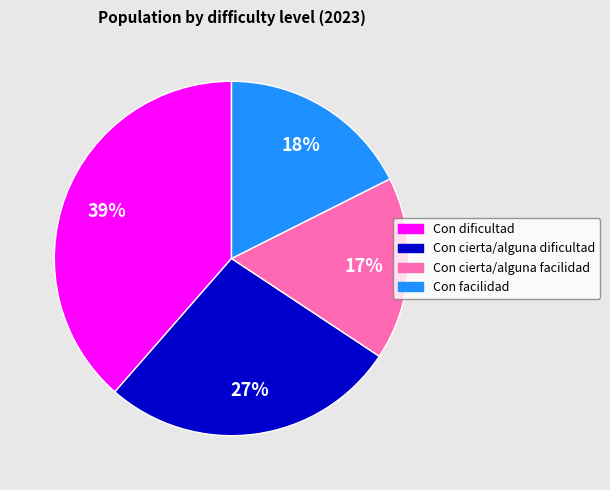

To the nearest percent, what is the average slice percentage?

25%